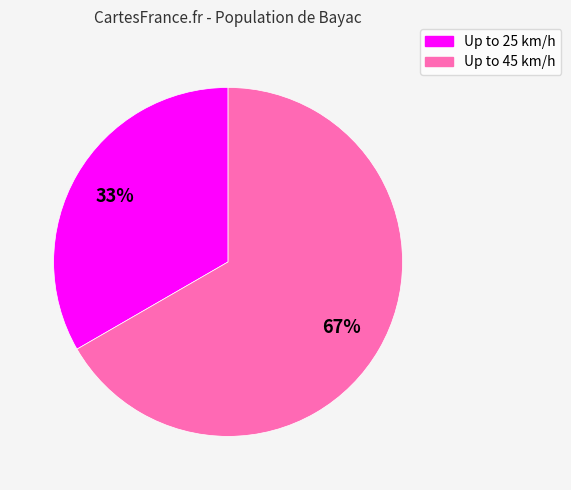

What percentage is the Up to 25 km/h slice, to the nearest percent?

33%